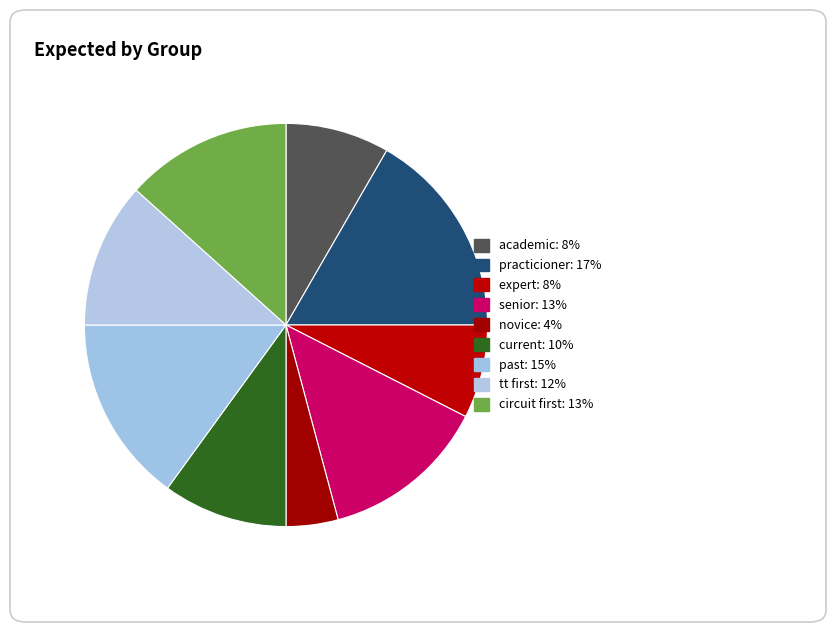

Which has a higher value, senior or academic?

senior